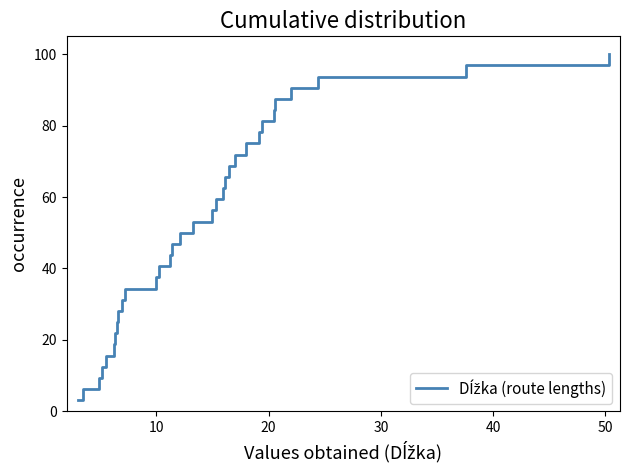

What is the difference between the maximum and minimum values?

96.9